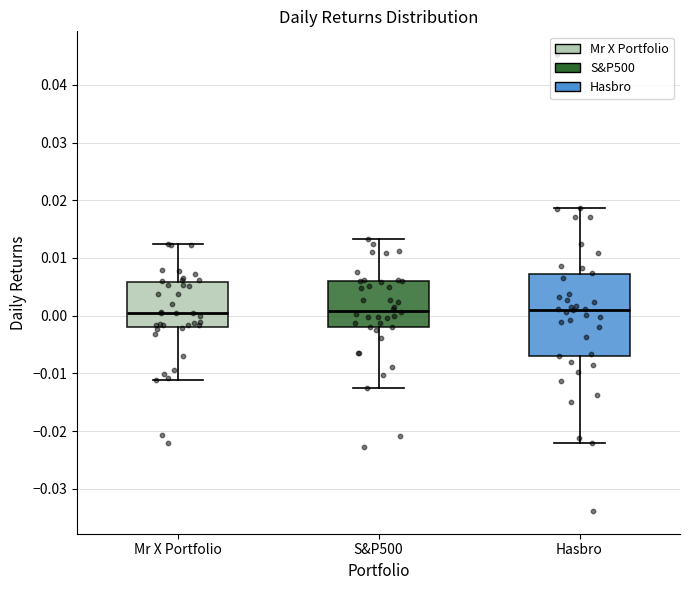

Comparing the boxes themselves (not the whiskers), which one is the tallest?

Hasbro